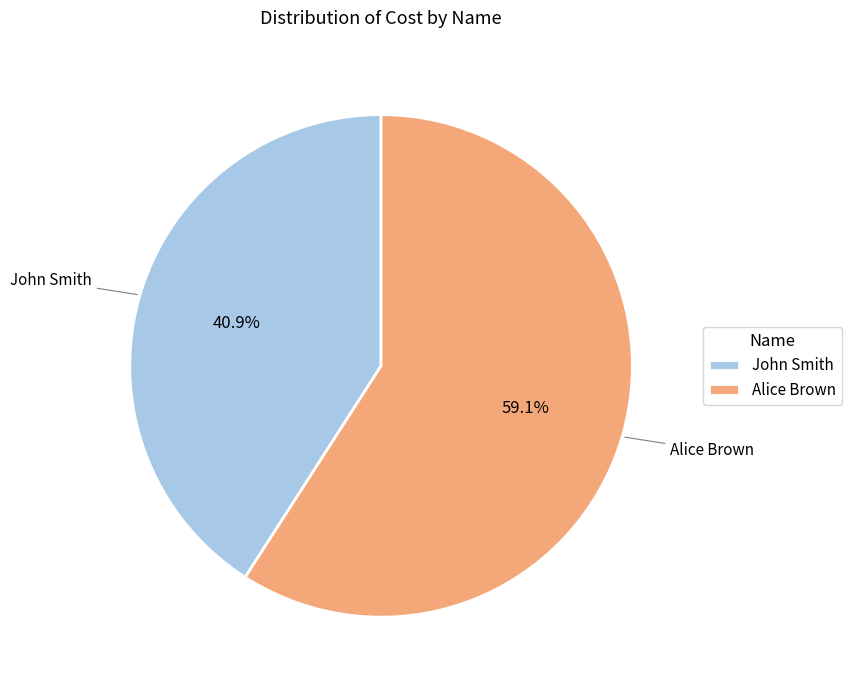

Which slice is the largest?

Alice Brown